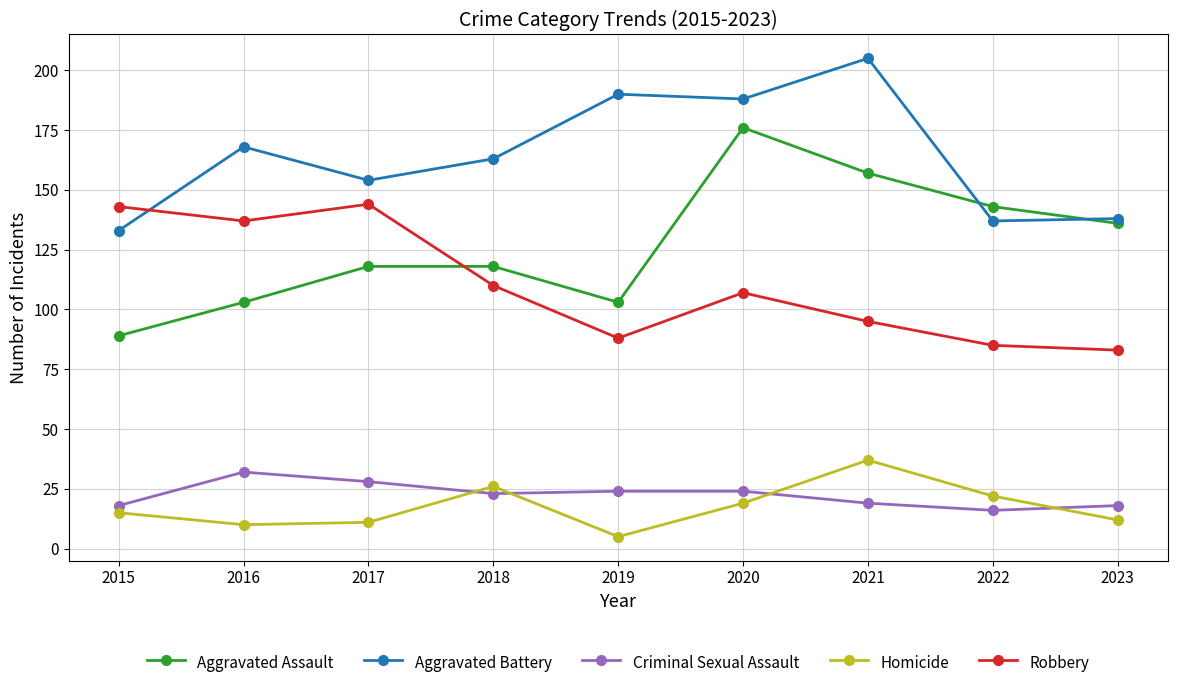

True or false: Robbery and Homicide intersect in this chart.

False